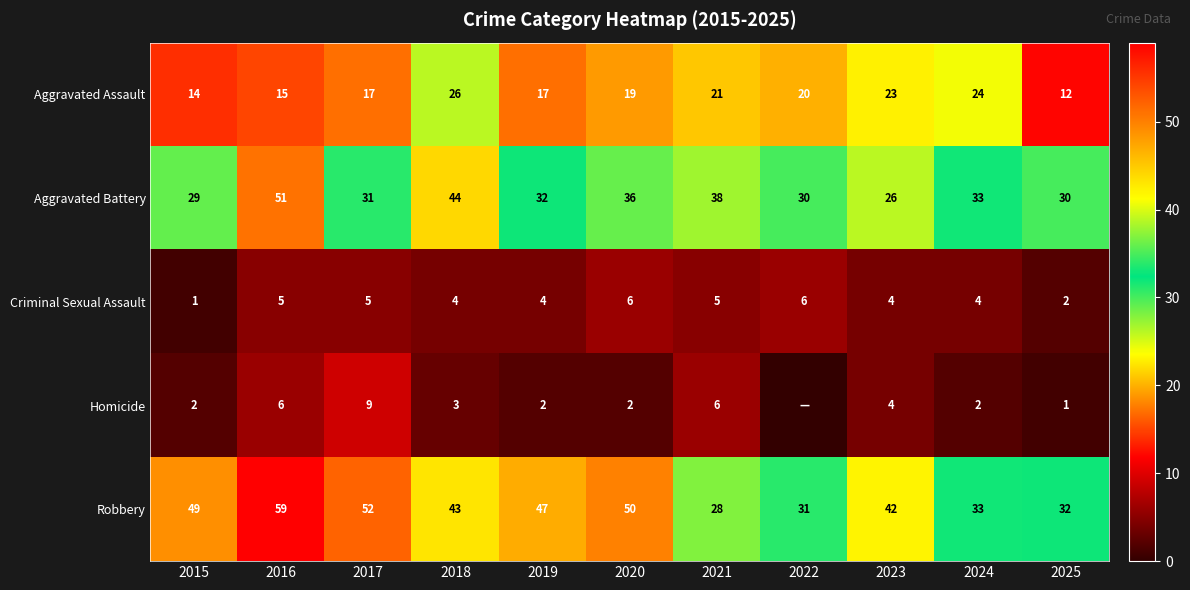

The Robbery series shows 29 at 2015. True or false?

False